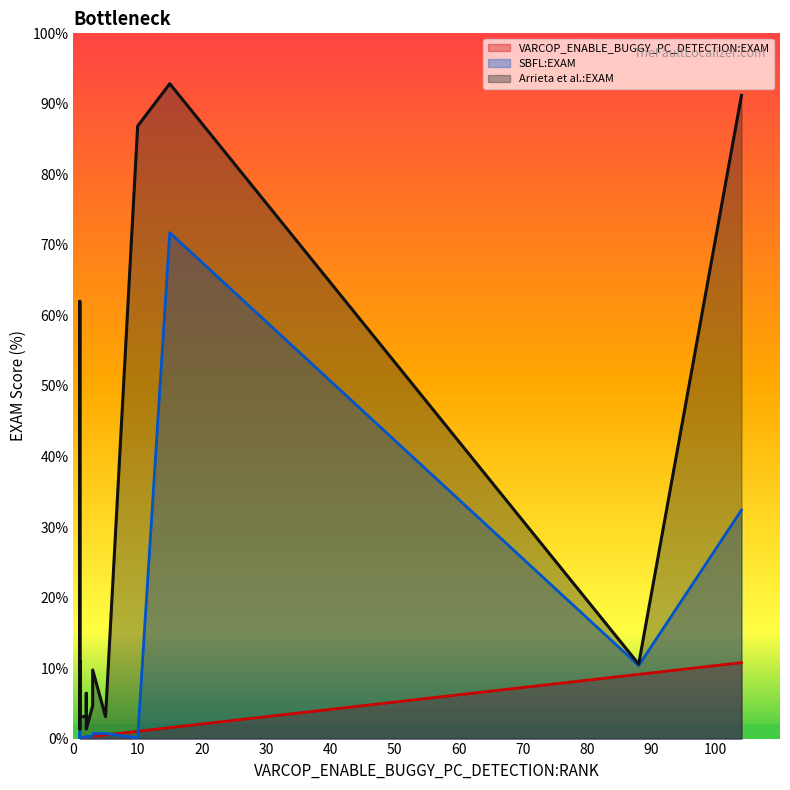

Reading left to right, list all the values displayed in this chart.

VARCOP_ENABLE_BUGGY_PC_DETECTION:EXAM: ID_342=0.1	ID_1=0.1	ID_365=9.1	ID_231=0.1	ID_215=0.1	ID_194=0.2	ID_408=0.2	ID_367=0.2	ID_25=0.3	ID_134=0.1	ID_306=0.1	ID_204=1.0	ID_346=0.3	ID_111=1.6	ID_122=0.5	ID_336=0.1	ID_357=0.1	ID_284=0.1	ID_287=10.8	ID_151=0.1
SBFL:EXAM: ID_342=0.4	ID_1=0.3	ID_365=10.4	ID_231=0.1	ID_215=0.1	ID_194=0.2	ID_408=0.3	ID_367=0.3	ID_25=0.7	ID_134=0.1	ID_306=0.9	ID_204=0.1	ID_346=0.3	ID_111=71.7	ID_122=0.7	ID_336=0.2	ID_357=0.2	ID_284=0.1	ID_287=32.4	ID_151=0.1
Arrieta et al.:EXAM: ID_342=3.2	ID_1=10.9	ID_365=10.6	ID_231=3.1	ID_215=3.1	ID_194=3.1	ID_408=6.4	ID_367=1.3	ID_25=9.7	ID_134=62.0	ID_306=11.0	ID_204=86.9	ID_346=4.7	ID_111=92.9	ID_122=3.1	ID_336=3.2	ID_357=1.3	ID_284=1.4	ID_287=91.2	ID_151=3.1
VARCOP_ENABLE_BUGGY_PC_DETECTION:RANK: ID_342=1.0	ID_1=1.0	ID_365=88.0	ID_231=1.0	ID_215=1.0	ID_194=2.0	ID_408=2.0	ID_367=2.0	ID_25=3.0	ID_134=1.0	ID_306=1.0	ID_204=10.0	ID_346=3.0	ID_111=15.0	ID_122=5.0	ID_336=1.0	ID_357=1.0	ID_284=1.0	ID_287=104.0	ID_151=1.0